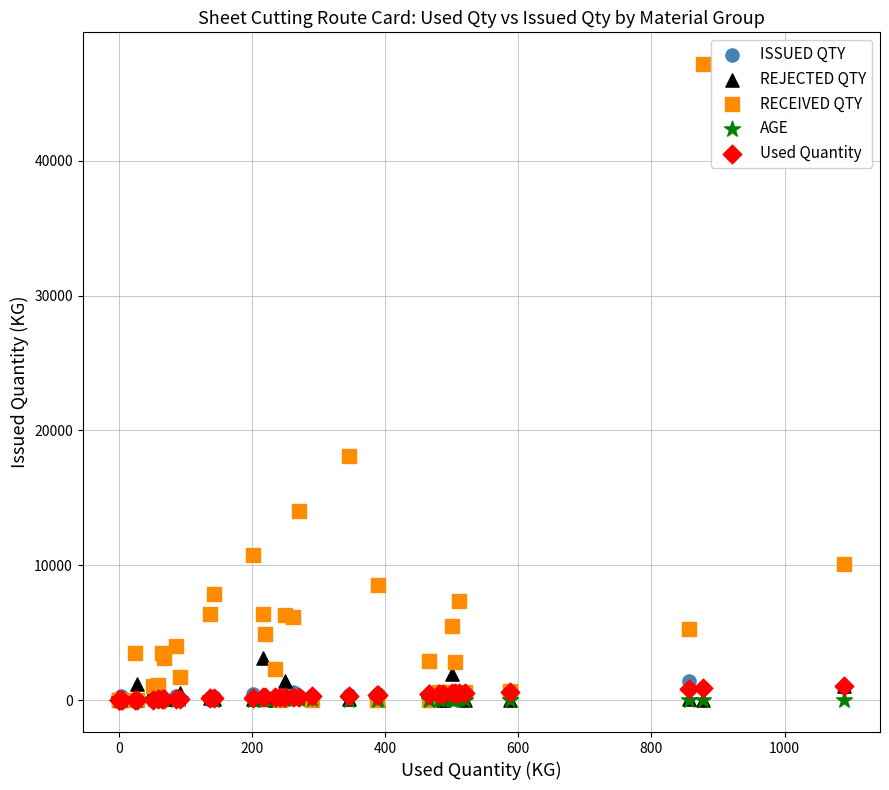

Across all series, what Y value is closest to 23575?

18100.0